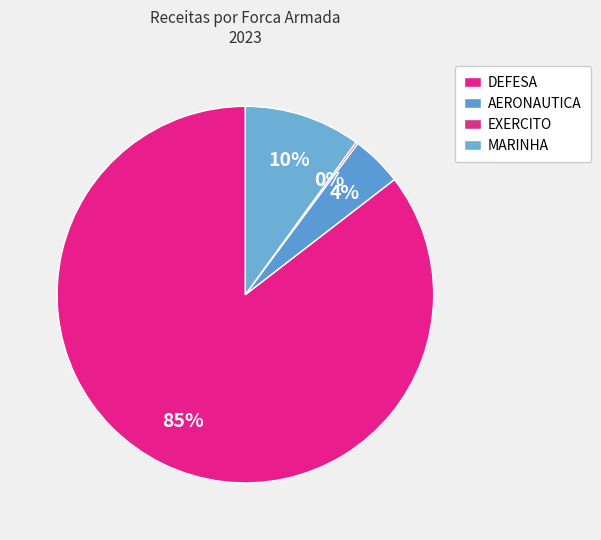

Count the number of slices in the pie.

4